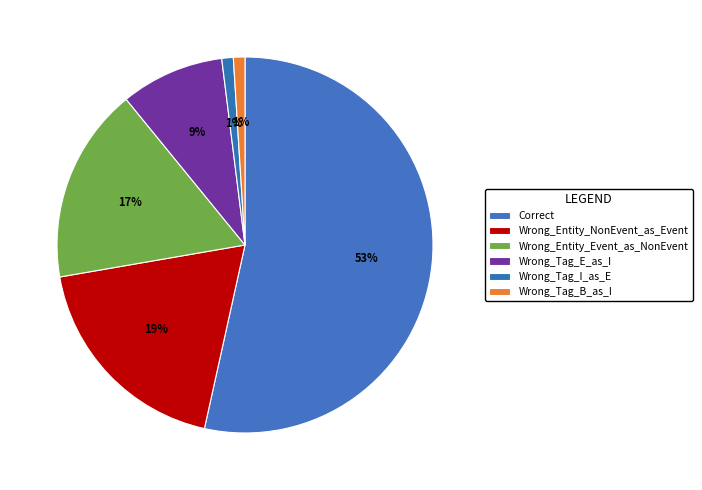

Rank the categories by value from highest to lowest.

Correct, Wrong_Entity_NonEvent_as_Event, Wrong_Entity_Event_as_NonEvent, Wrong_Tag_E_as_I, Wrong_Tag_I_as_E, Wrong_Tag_B_as_I